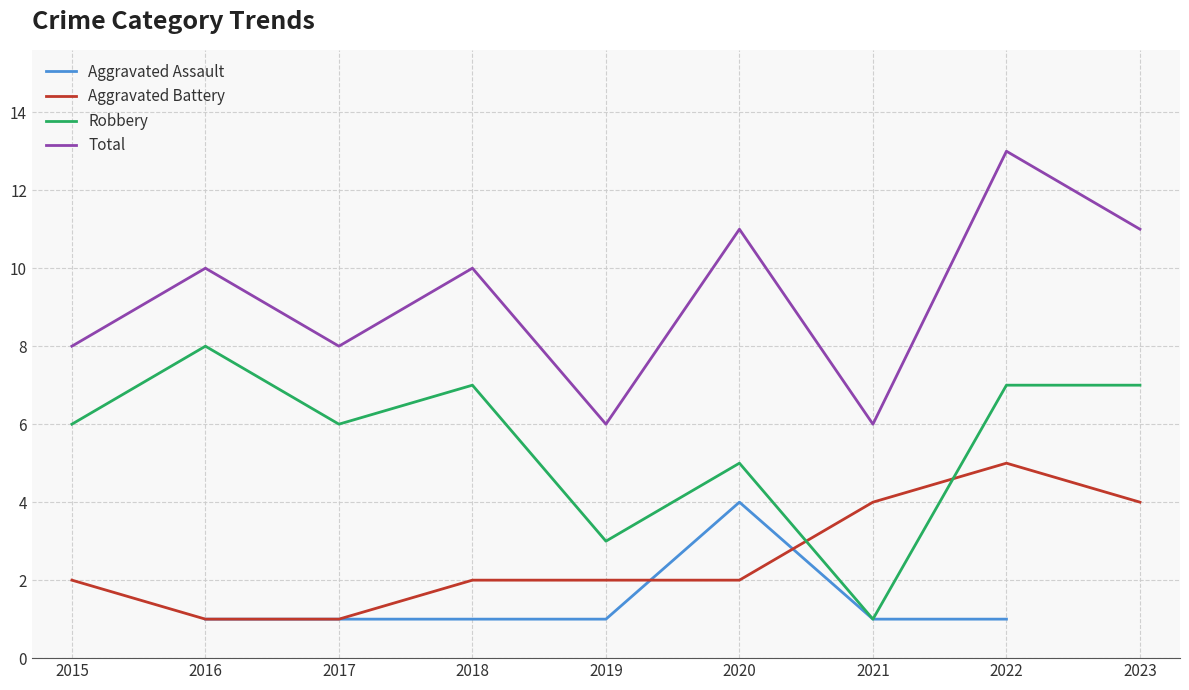

At which category is the sum across all series the highest?

2022